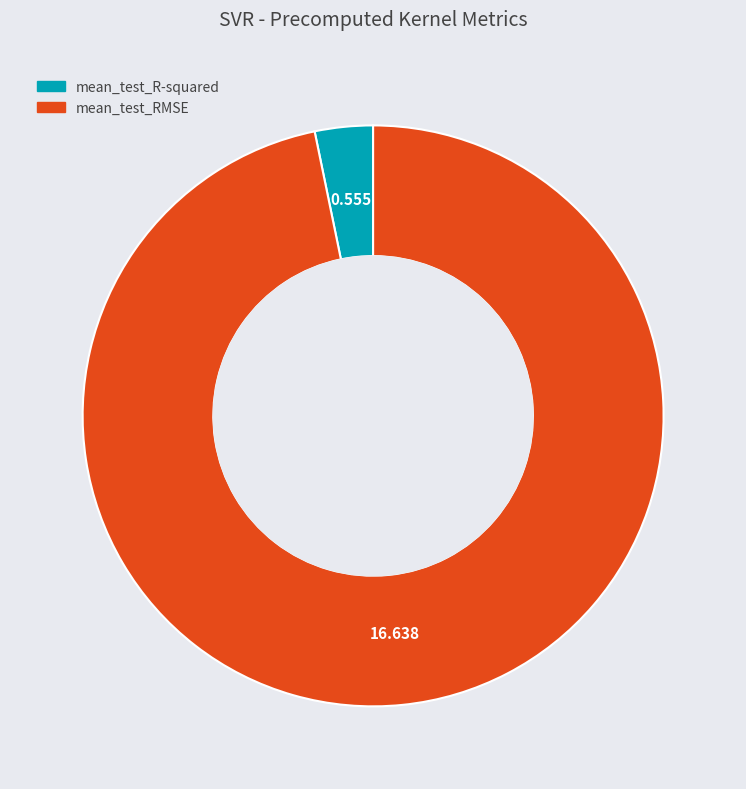

Is there a majority slice in this chart?

Yes